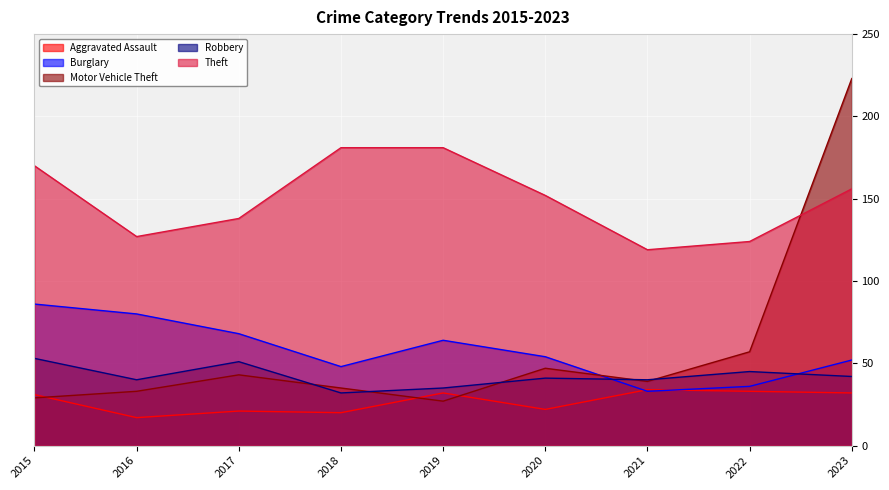

Count the number of categories in the chart.

9